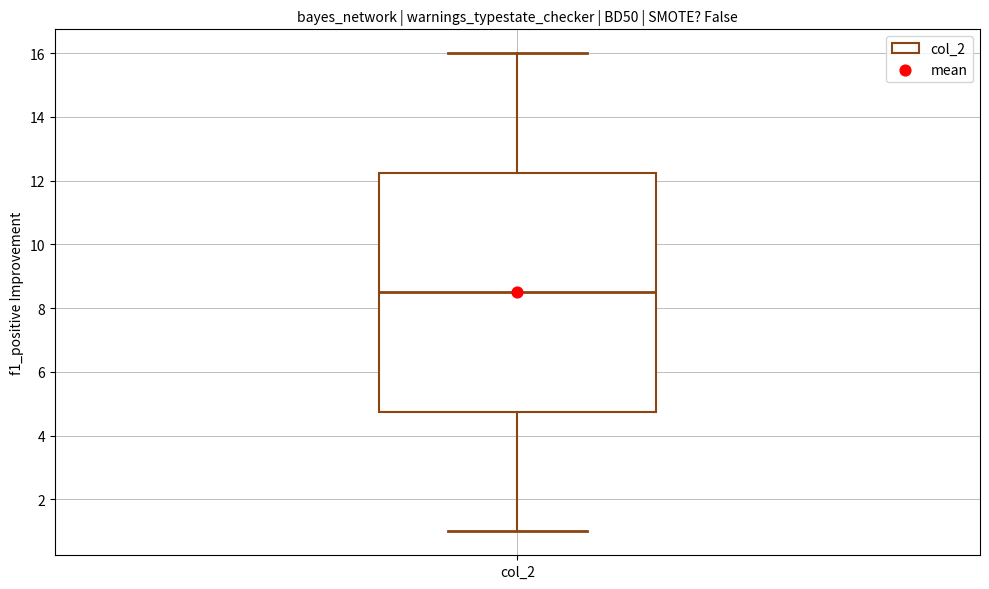

Read this box plot against the y-axis: the position of the median line, the range covered by the box, and the ends of both whiskers. The values are not printed on the chart, so give them approximately, as read against the axis.

median 8.6, box 4.8 to 12.2, whiskers 1.0 to 16.0